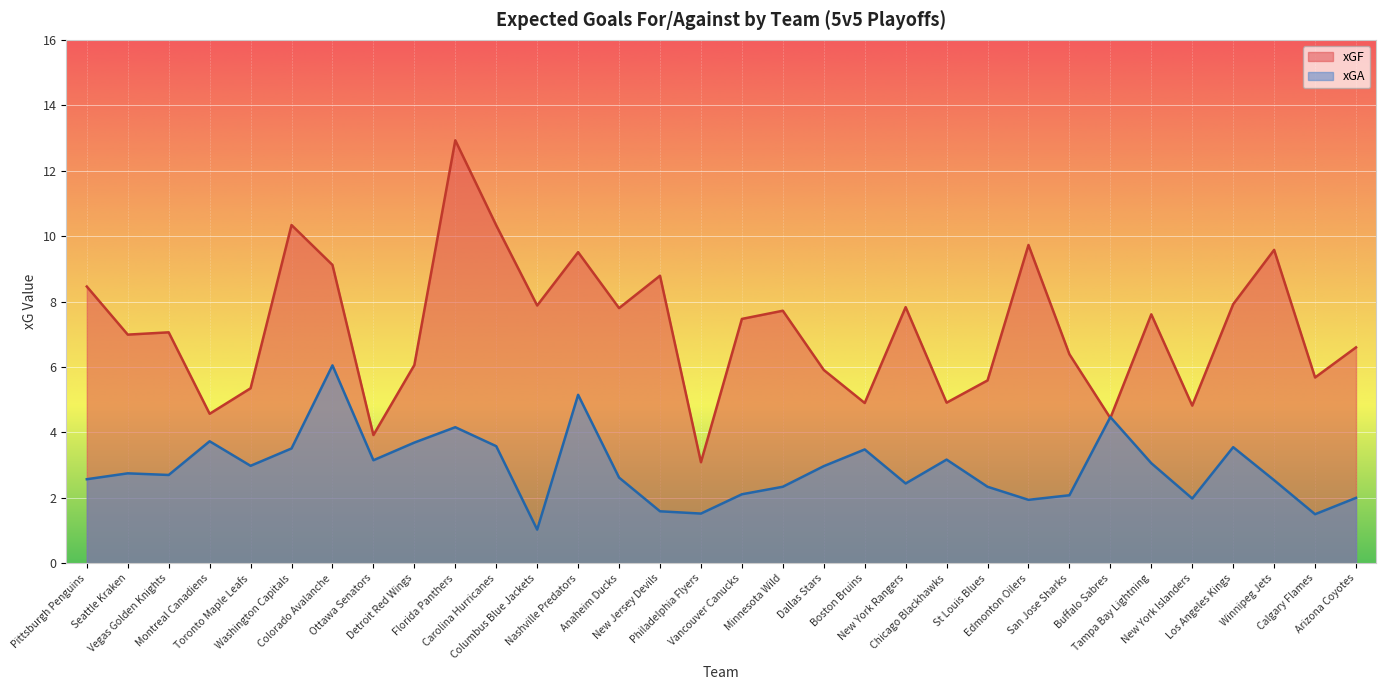

Read the xGF value at Edmonton Oilers.

9.7